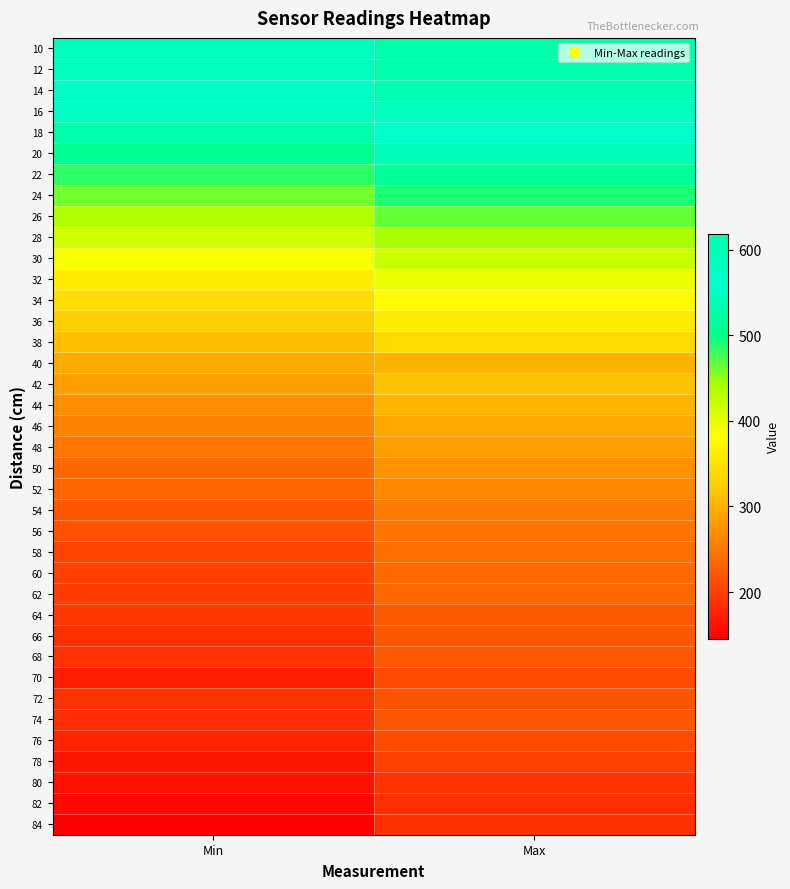

Which label corresponds to the largest value in the chart?

Max